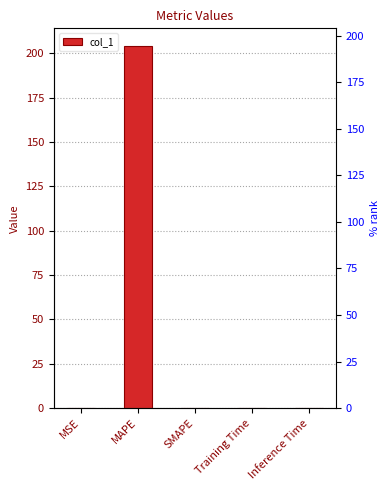

The value at MAPE is 204.0. True or false?

True